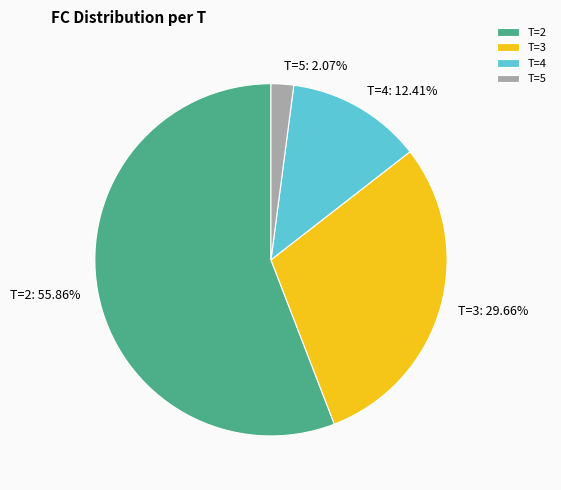

To the nearest percent, what is the average slice percentage?

25%